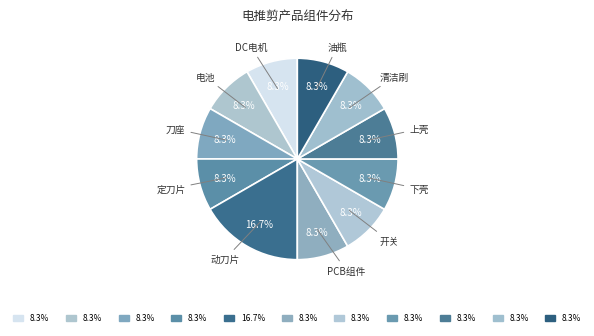

Is there a majority slice in this chart?

No